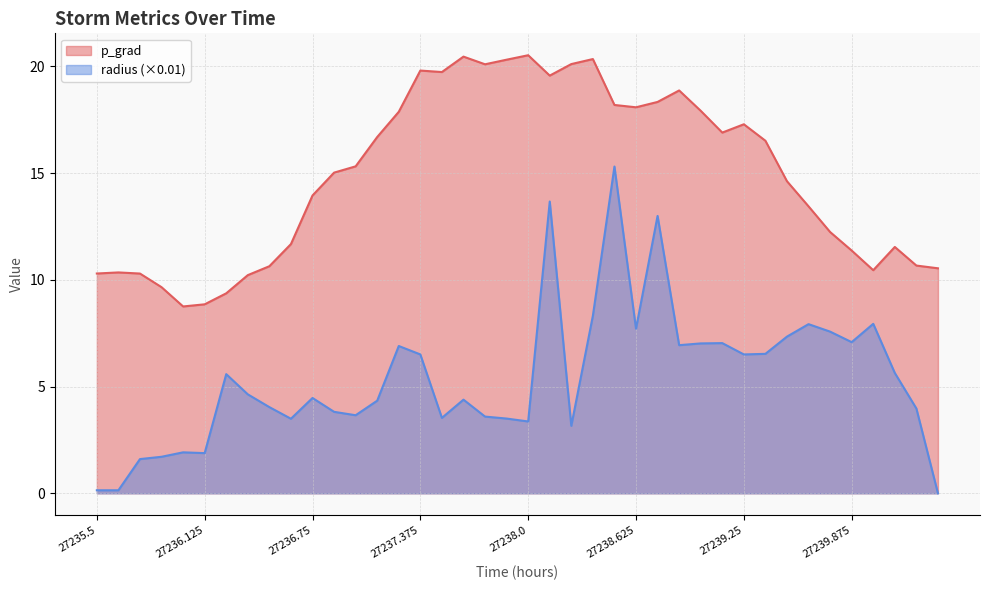

Which series has the largest range (max minus min)?

radius (×0.01)